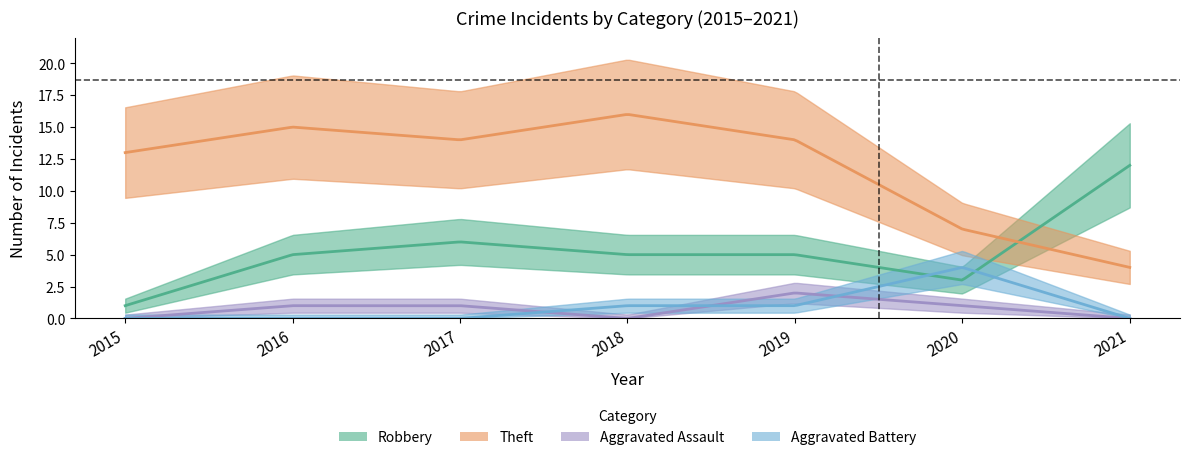

What is the value of the Theft point at the 6th from the left?

7